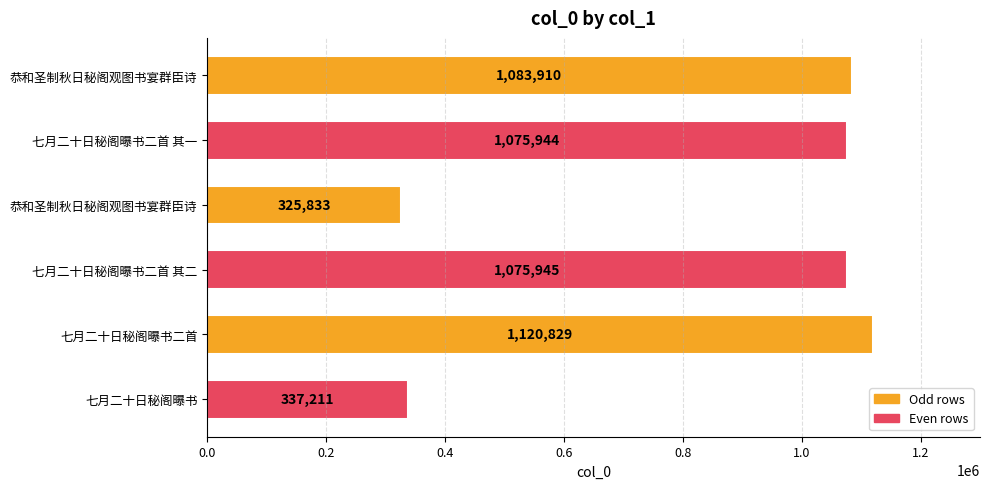

How many bars are there in total?

6